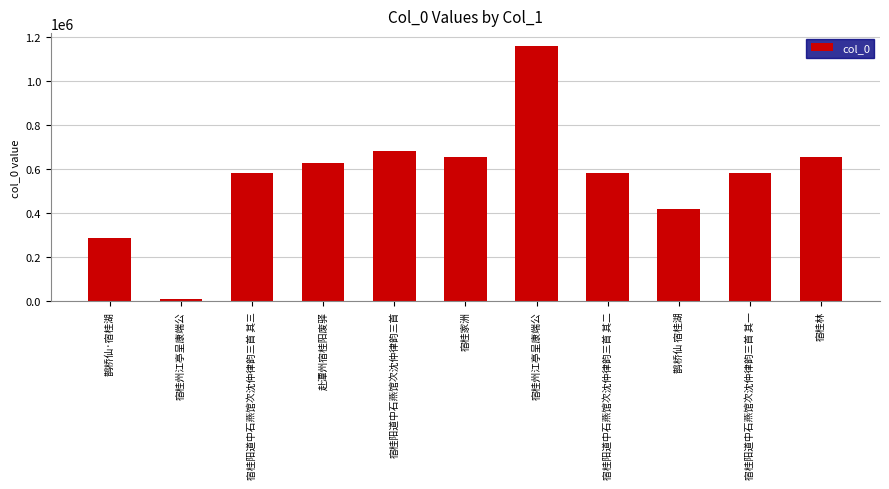

Does the chart contain any negative values?

No